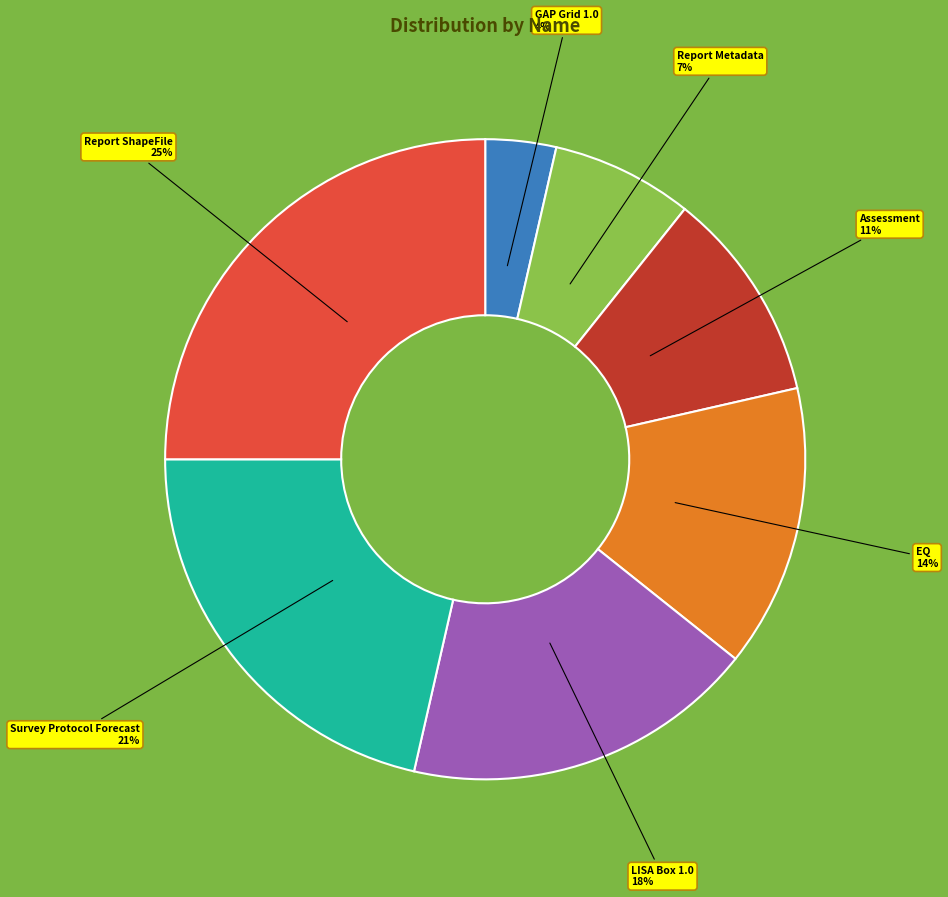

Is it true that Report ShapeFile is 25% of the pie?

True